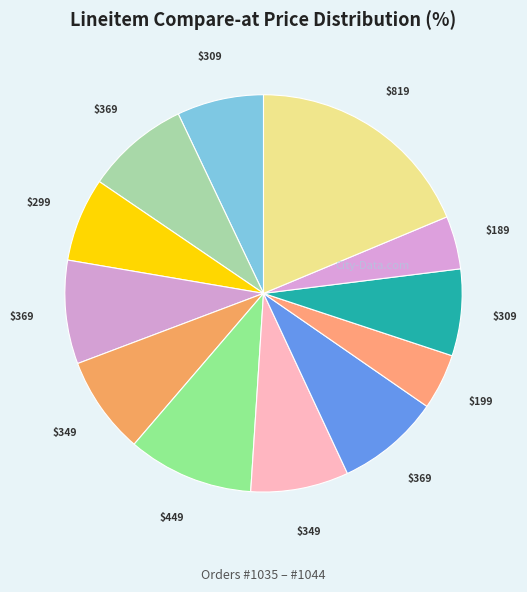

How many segments does this pie chart have?

12